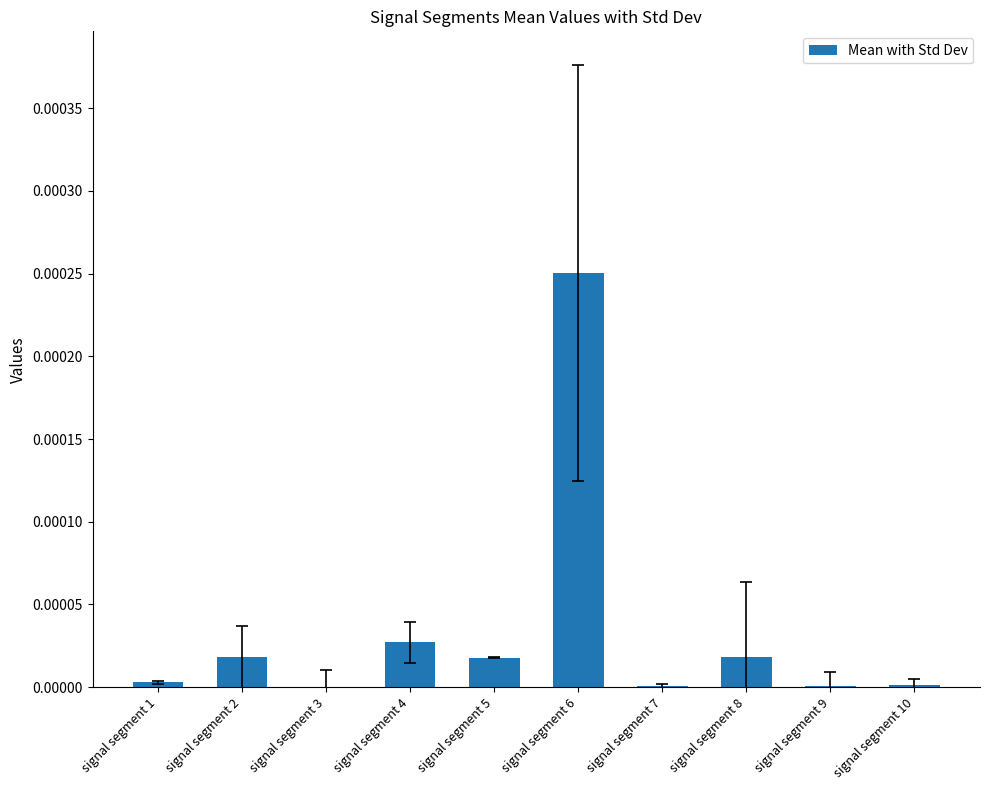

True or false: the data shows 0.0 at signal segment 2.

True